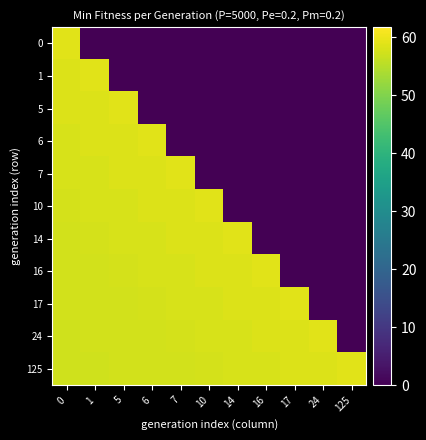

Reading left to right, list all the values displayed in this chart.

0: 0=59.0	1=0.0	5=0.0	6=0.0	7=0.0	10=0.0	14=0.0	16=0.0	17=0.0	24=0.0	125=0.0
1: 0=58.4	1=59.0	5=0.0	6=0.0	7=0.0	10=0.0	14=0.0	16=0.0	17=0.0	24=0.0	125=0.0
5: 0=58.4	1=58.4	5=59.0	6=0.0	7=0.0	10=0.0	14=0.0	16=0.0	17=0.0	24=0.0	125=0.0
6: 0=58.1	1=58.4	5=58.4	6=59.0	7=0.0	10=0.0	14=0.0	16=0.0	17=0.0	24=0.0	125=0.0
7: 0=58.0	1=58.1	5=58.4	6=58.4	7=59.0	10=0.0	14=0.0	16=0.0	17=0.0	24=0.0	125=0.0
10: 0=57.7	1=58.0	5=58.1	6=58.4	7=58.4	10=59.0	14=0.0	16=0.0	17=0.0	24=0.0	125=0.0
14: 0=57.6	1=57.7	5=58.0	6=58.1	7=58.4	10=58.4	14=59.0	16=0.0	17=0.0	24=0.0	125=0.0
16: 0=57.6	1=57.6	5=57.7	6=58.0	7=58.1	10=58.4	14=58.4	16=59.0	17=0.0	24=0.0	125=0.0
17: 0=57.5	1=57.6	5=57.6	6=57.7	7=58.0	10=58.1	14=58.4	16=58.4	17=59.0	24=0.0	125=0.0
24: 0=57.4	1=57.5	5=57.6	6=57.6	7=57.7	10=58.0	14=58.1	16=58.4	17=58.4	24=59.0	125=0.0
125: 0=57.4	1=57.4	5=57.5	6=57.6	7=57.6	10=57.7	14=58.0	16=58.1	17=58.4	24=58.4	125=59.0